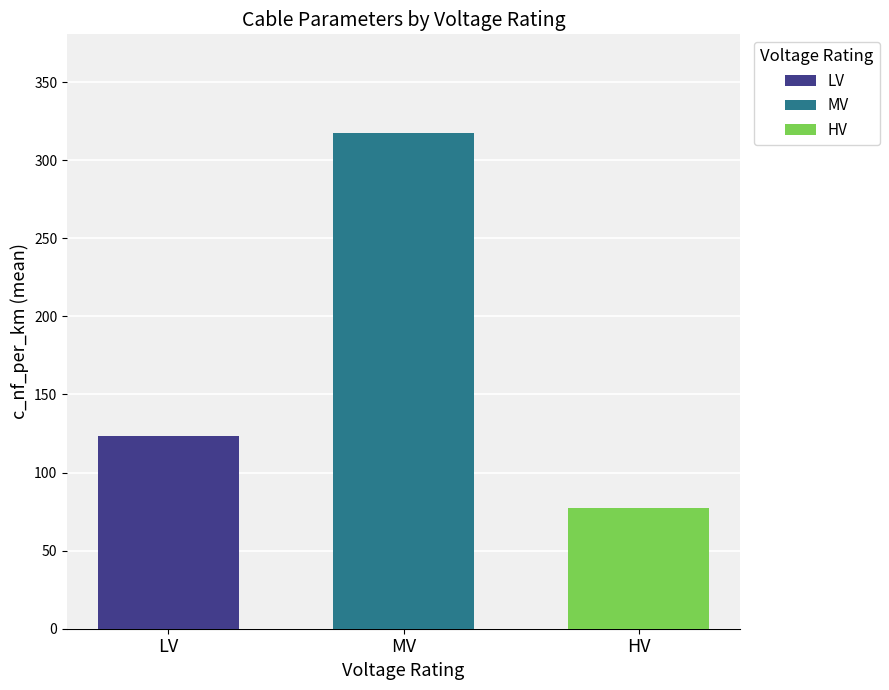

What is the minimum value shown in the chart?

77.3